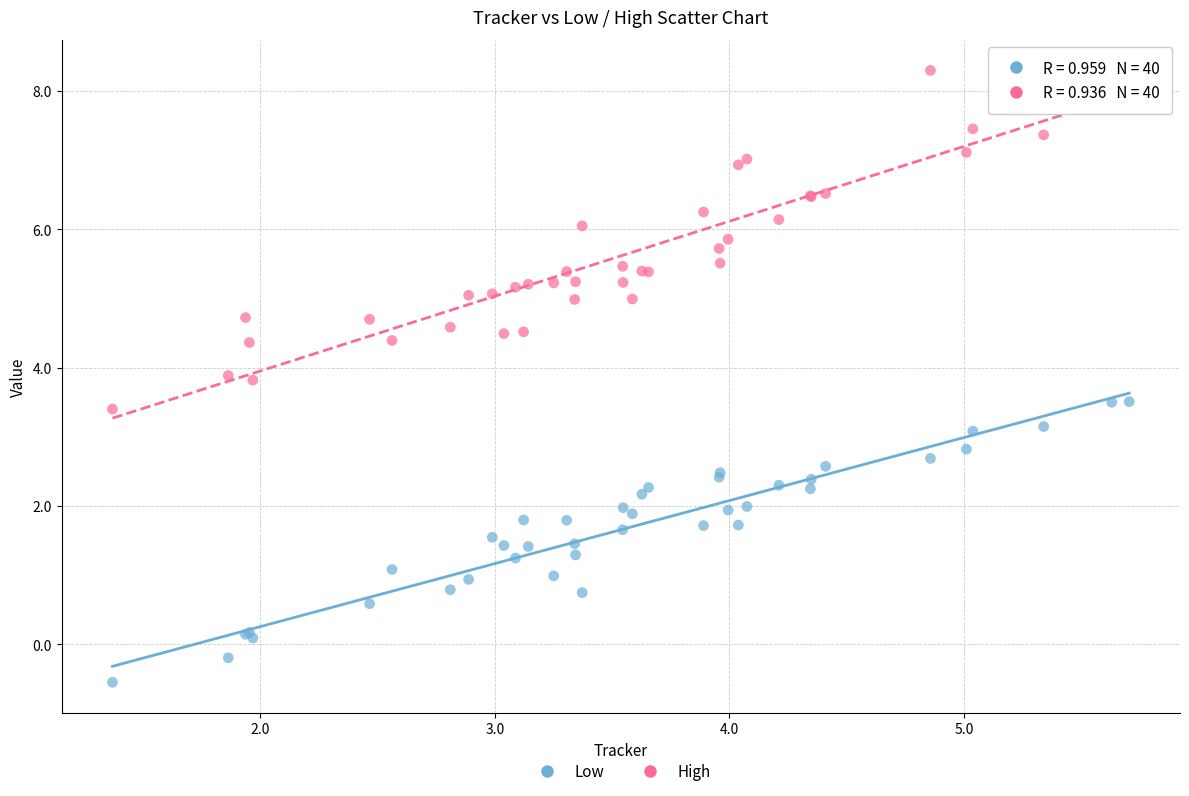

Which series reaches the maximum Y coordinate?

High